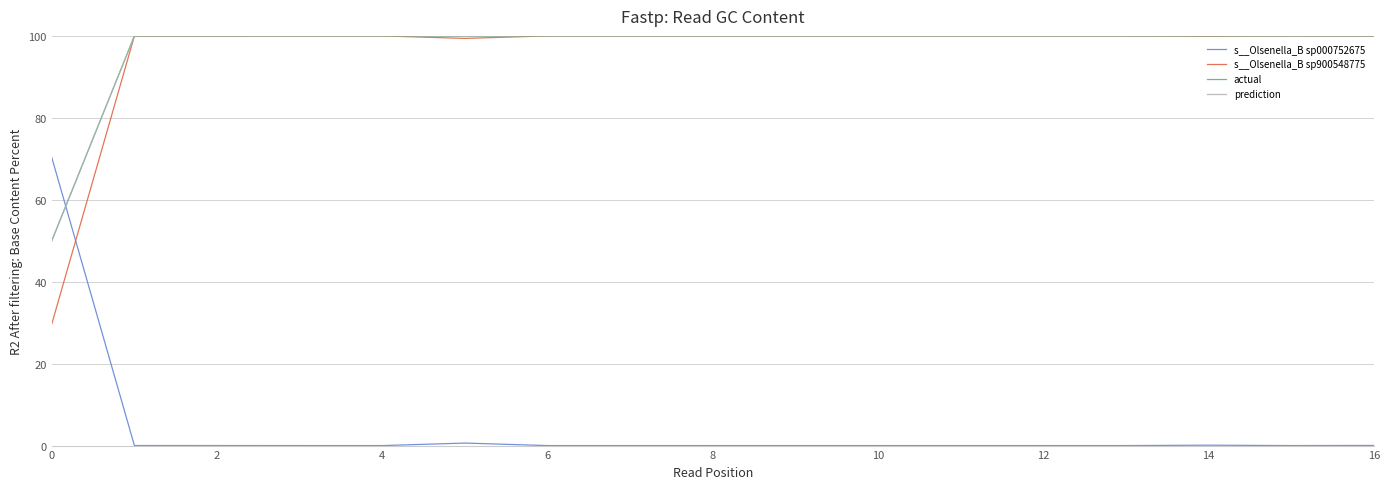

True or false: s__Olsenella_B sp900548775 and actual cross at least once.

False